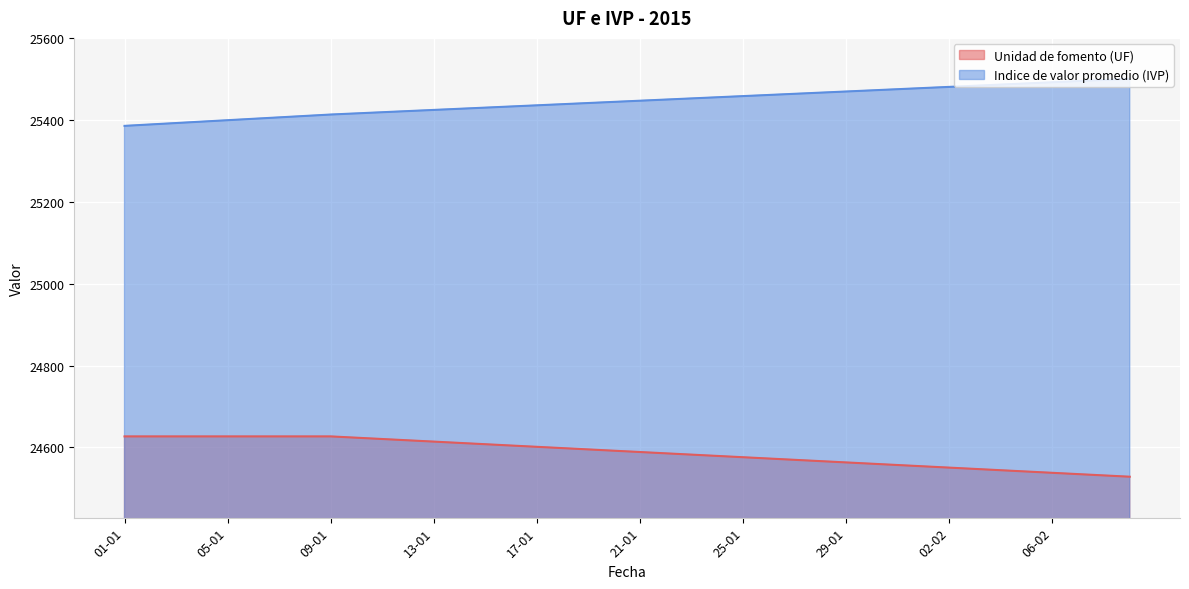

List the series in order of their overall mean, lowest first.

Unidad de fomento (UF), Indice de valor promedio (IVP)